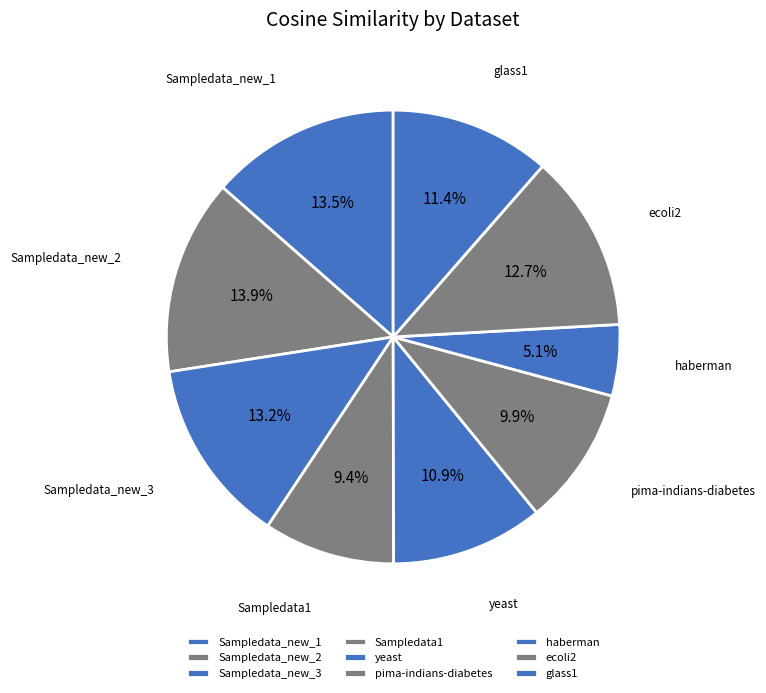

To the nearest percent, what portion does ecoli2 represent?

13%